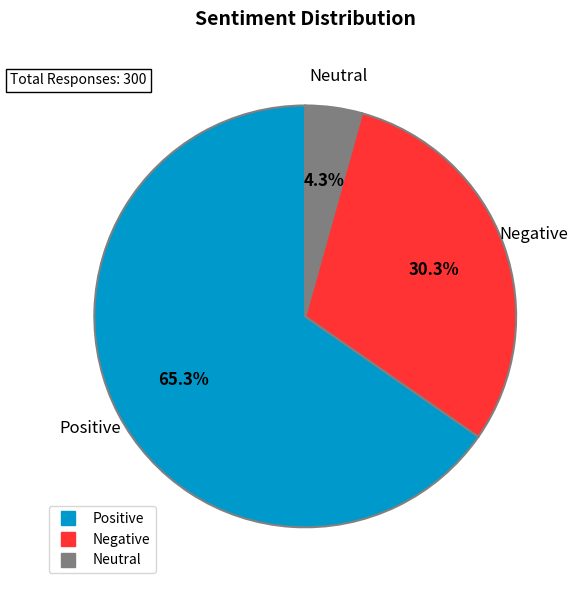

To the nearest percent, what is the combined percentage of Positive and Neutral?

70%